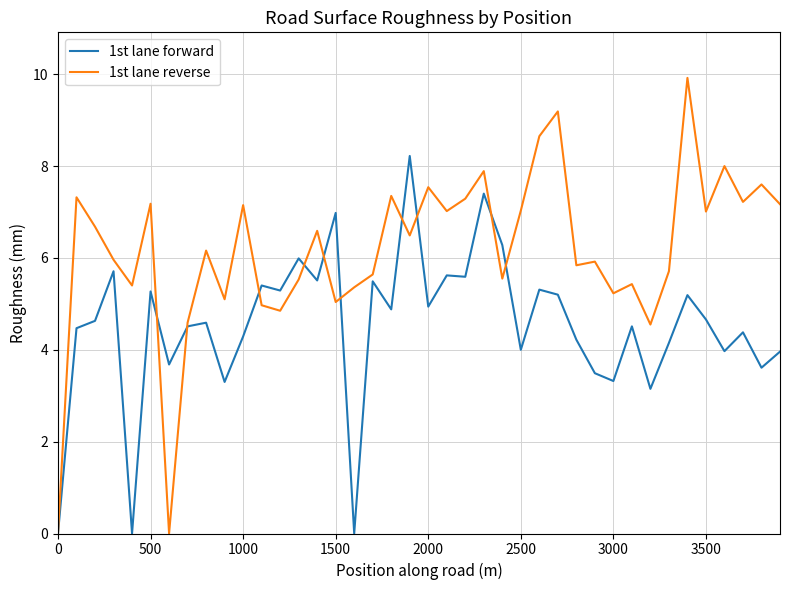

What is the maximum value for 1st lane reverse?

9.9